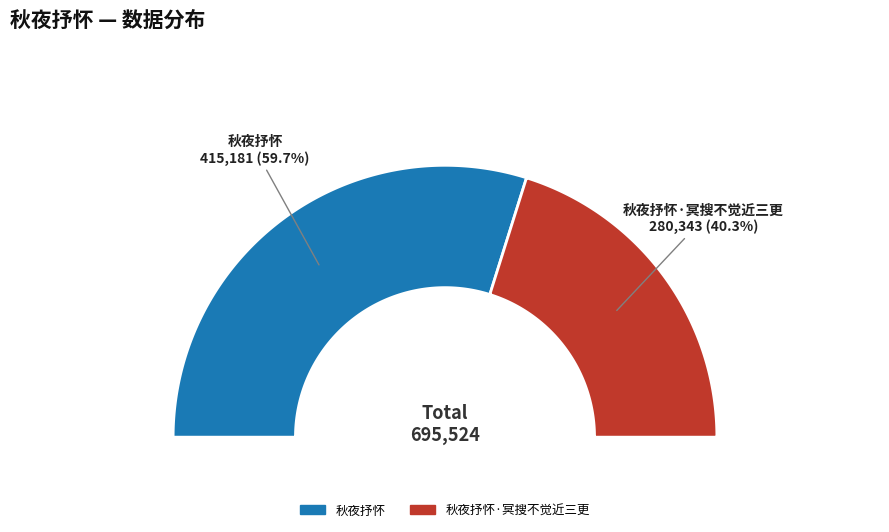

What is the smallest slice in the pie chart?

秋夜抒怀·冥搜不觉近三更